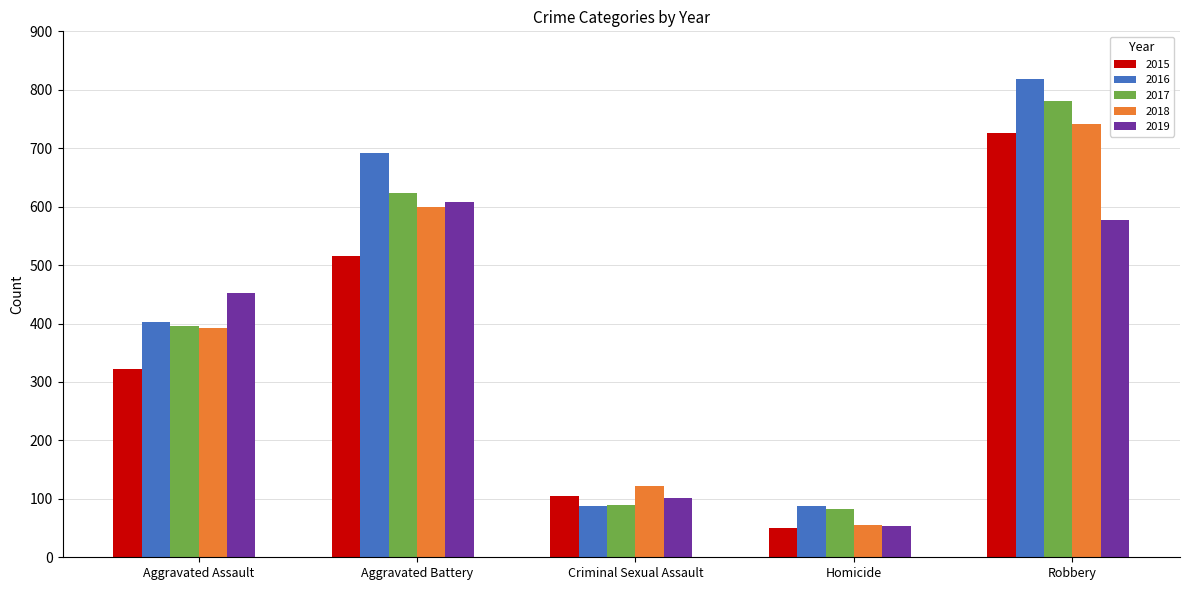

Are the bars grouped side by side (vs. stacked)?

Yes